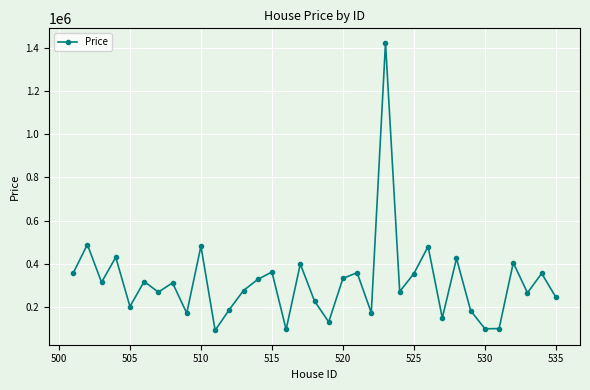

What is the difference between the second highest and second lowest values?

393721.3